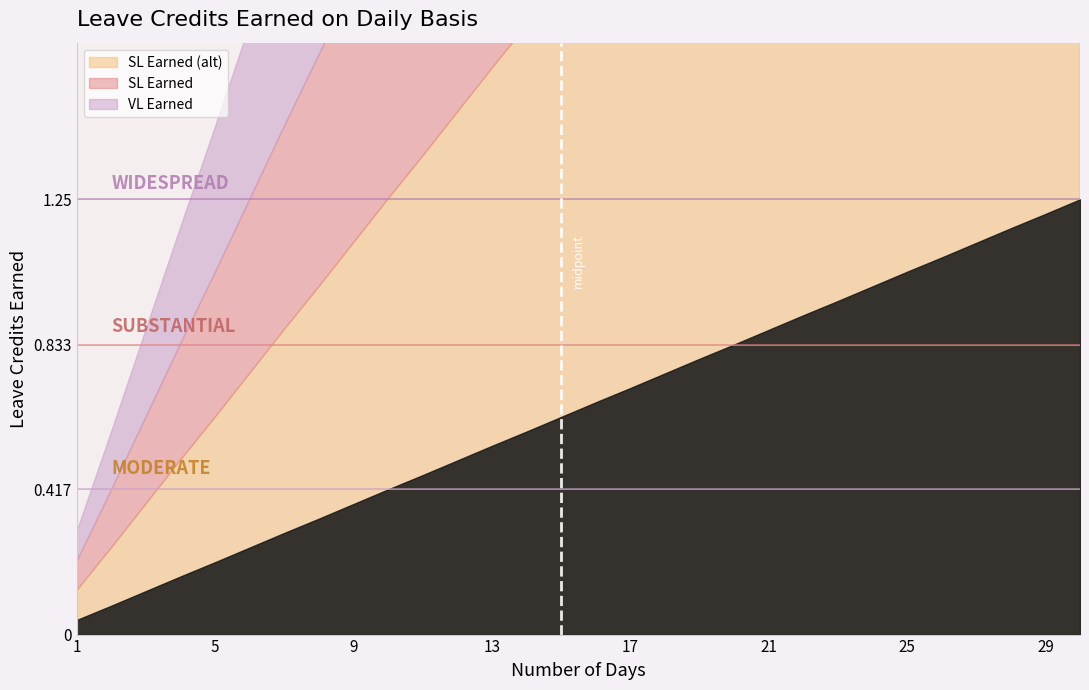

Which series has the widest spread of values?

VL Earned